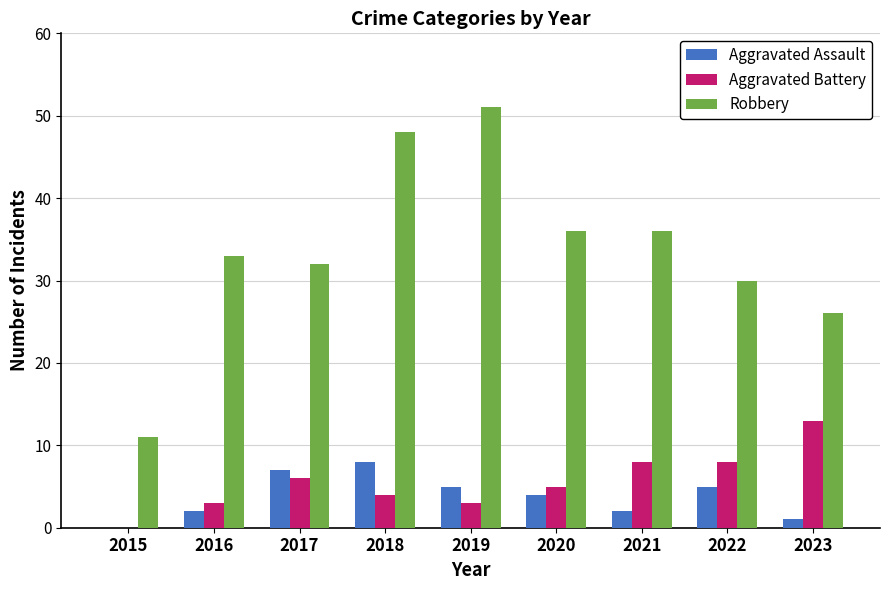

What is the highest value of the Aggravated Assault series?

8